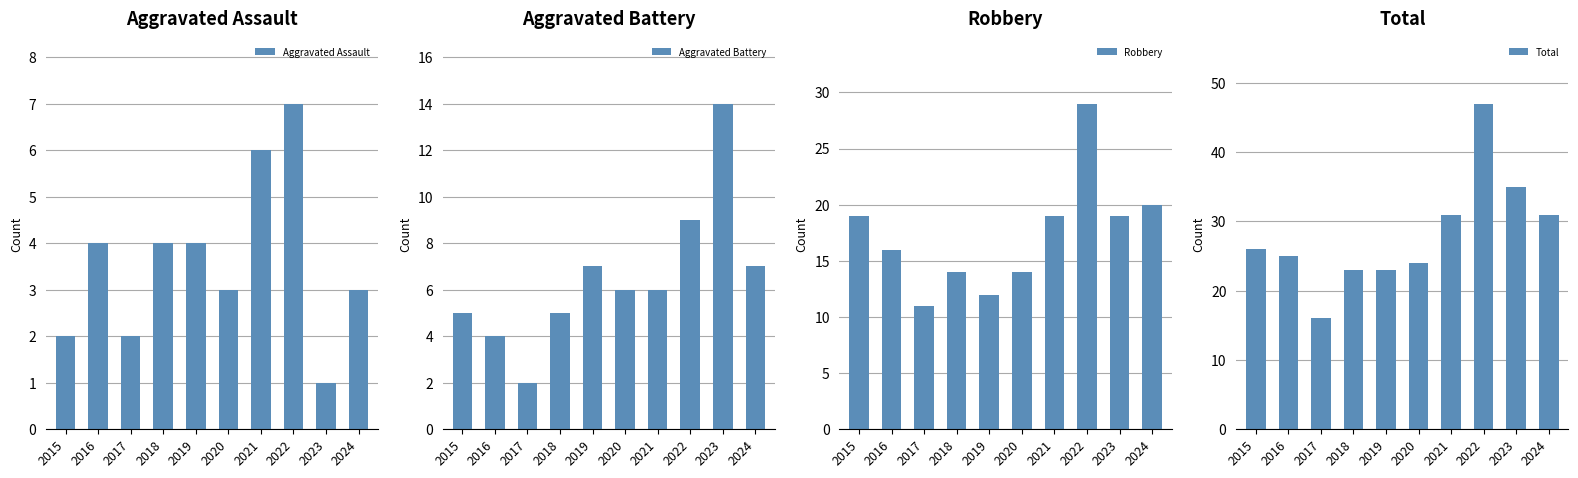

Rank the series by their maximum value, from highest to lowest.

Total, Robbery, Aggravated Battery, Aggravated Assault